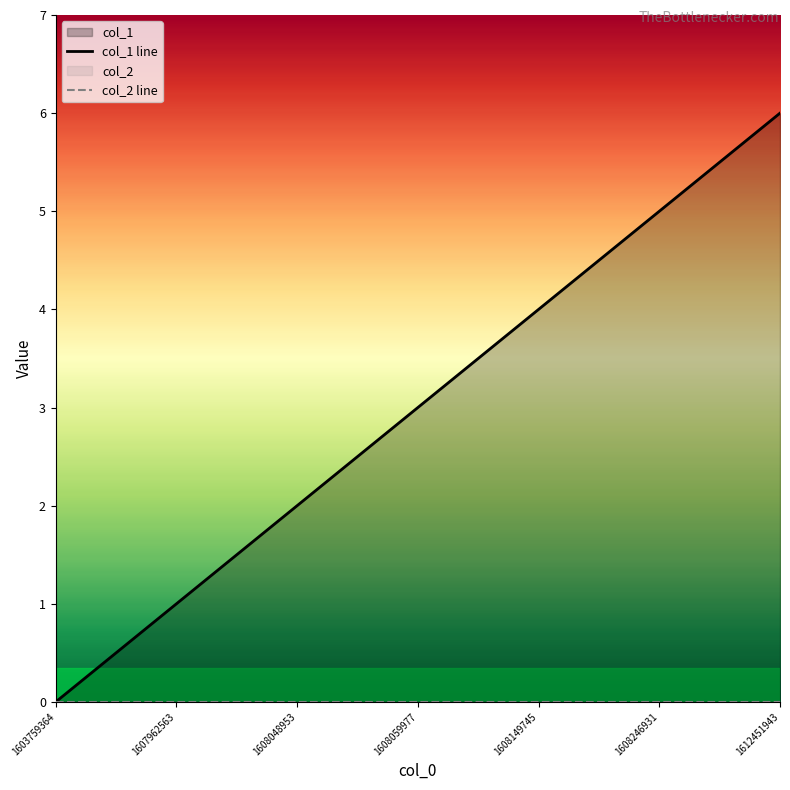

True or false: col_1 line and col_2 line intersect in this chart.

False